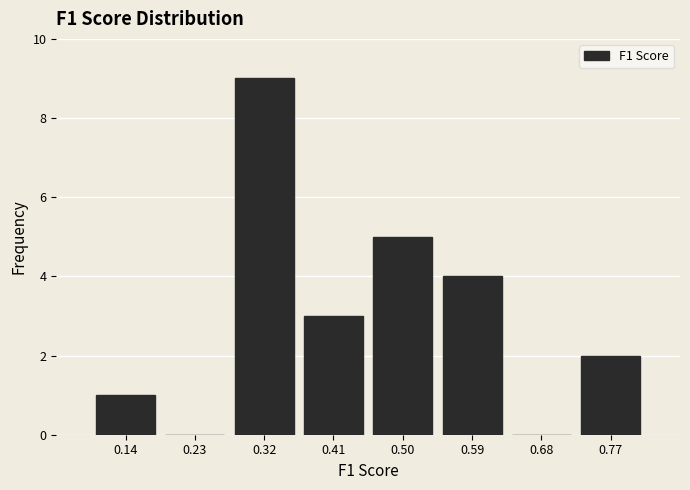

Reading right to left, transcribe all the data shown in this chart.

0.77=2	0.68=0	0.59=4	0.50=5	0.41=3	0.32=9	0.23=0	0.14=1